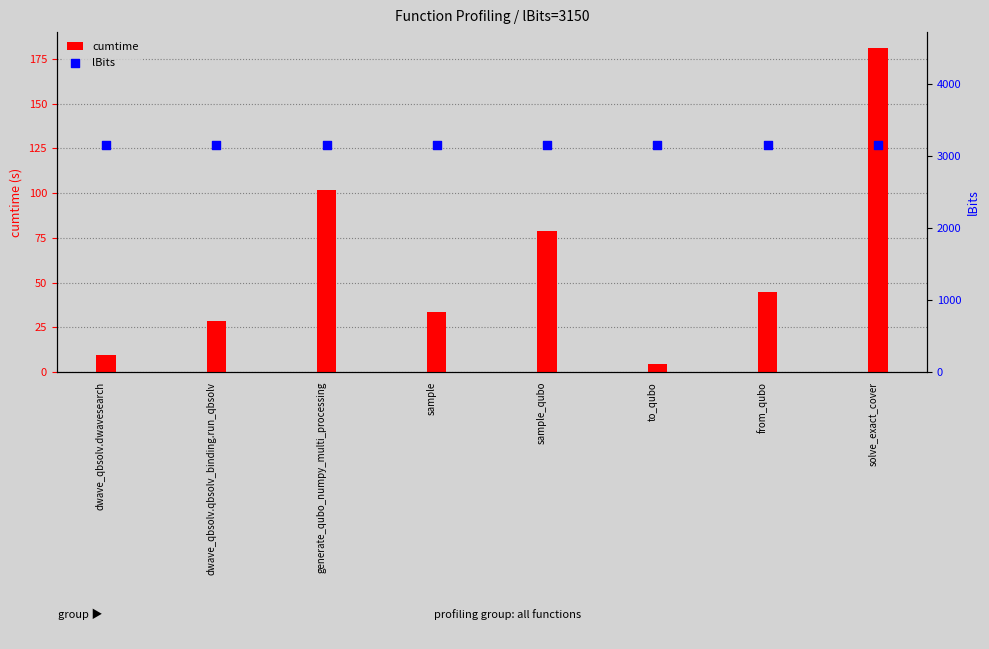

What is the total value across all series at generate_qubo_numpy_multi_processing?

3251.9